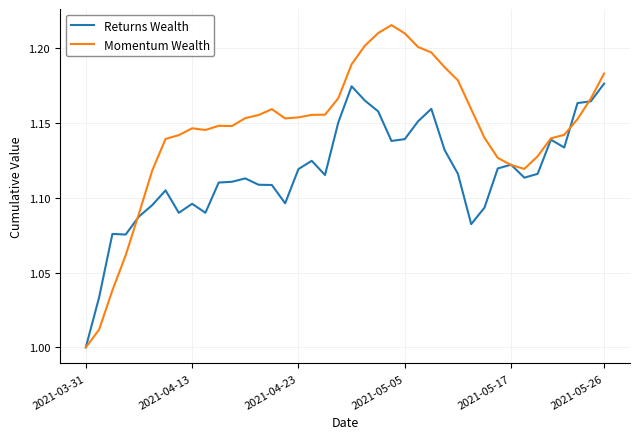

List the series in order of their overall mean, lowest first.

Returns Wealth, Momentum Wealth